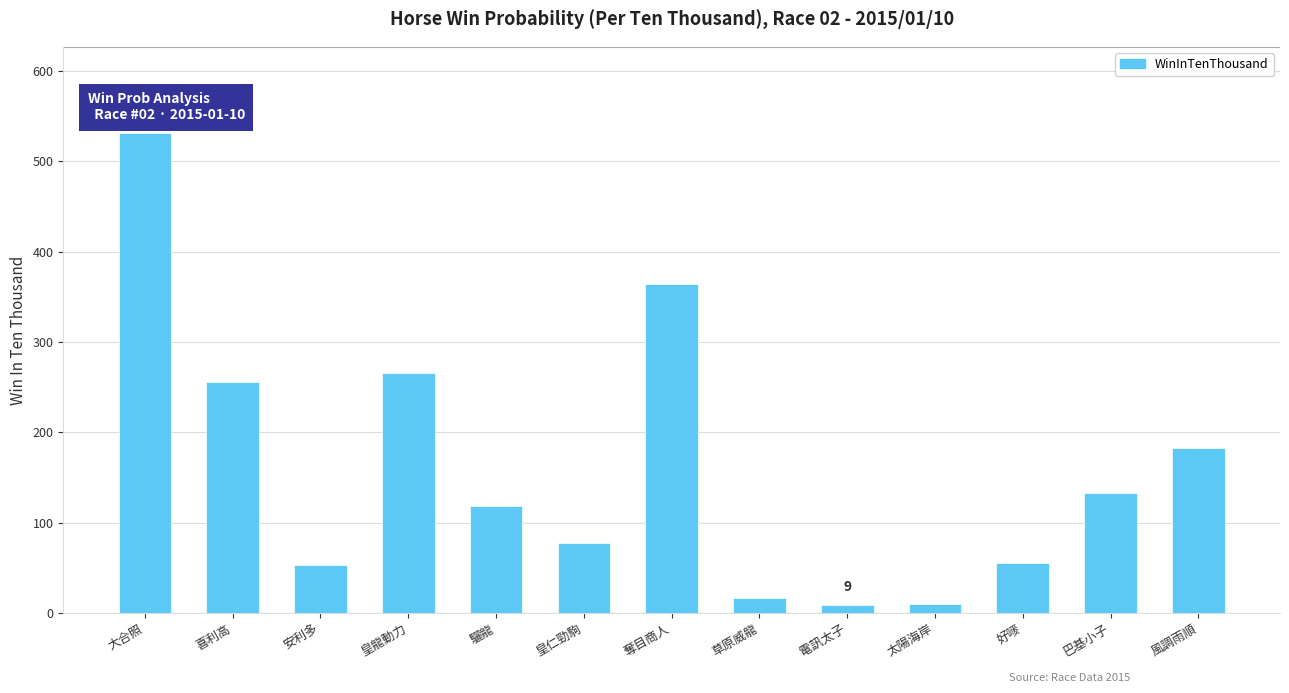

Are the bars grouped side by side (vs. stacked)?

No